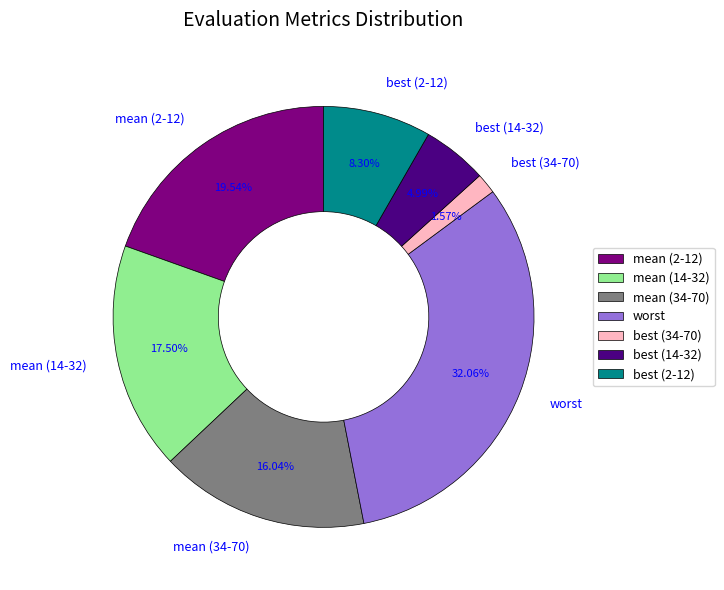

Which category has the smallest portion of the pie?

best (34-70)